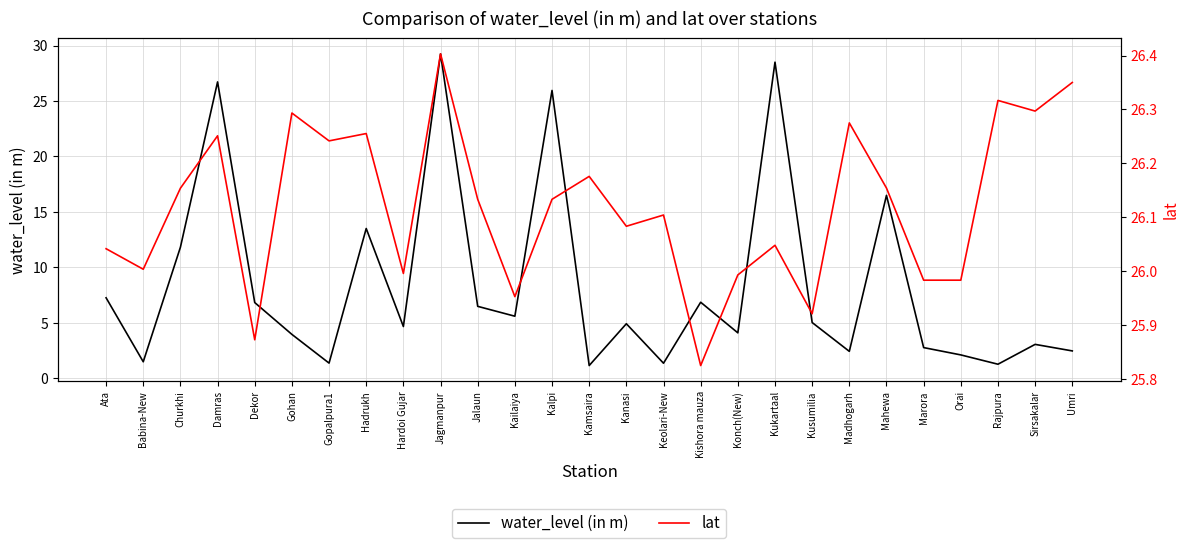

How many series are shown in this chart?

2